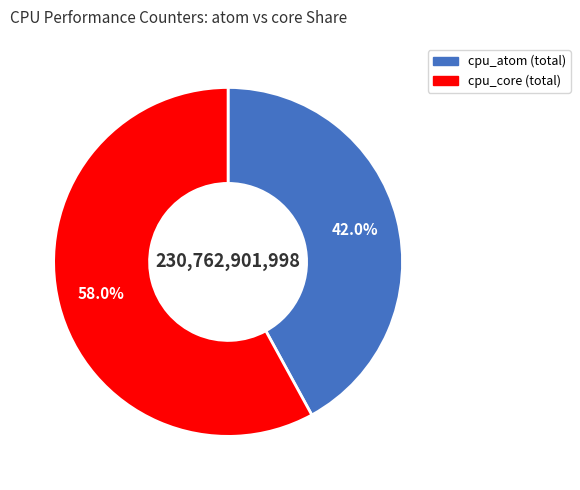

Is there a majority slice in this chart?

Yes